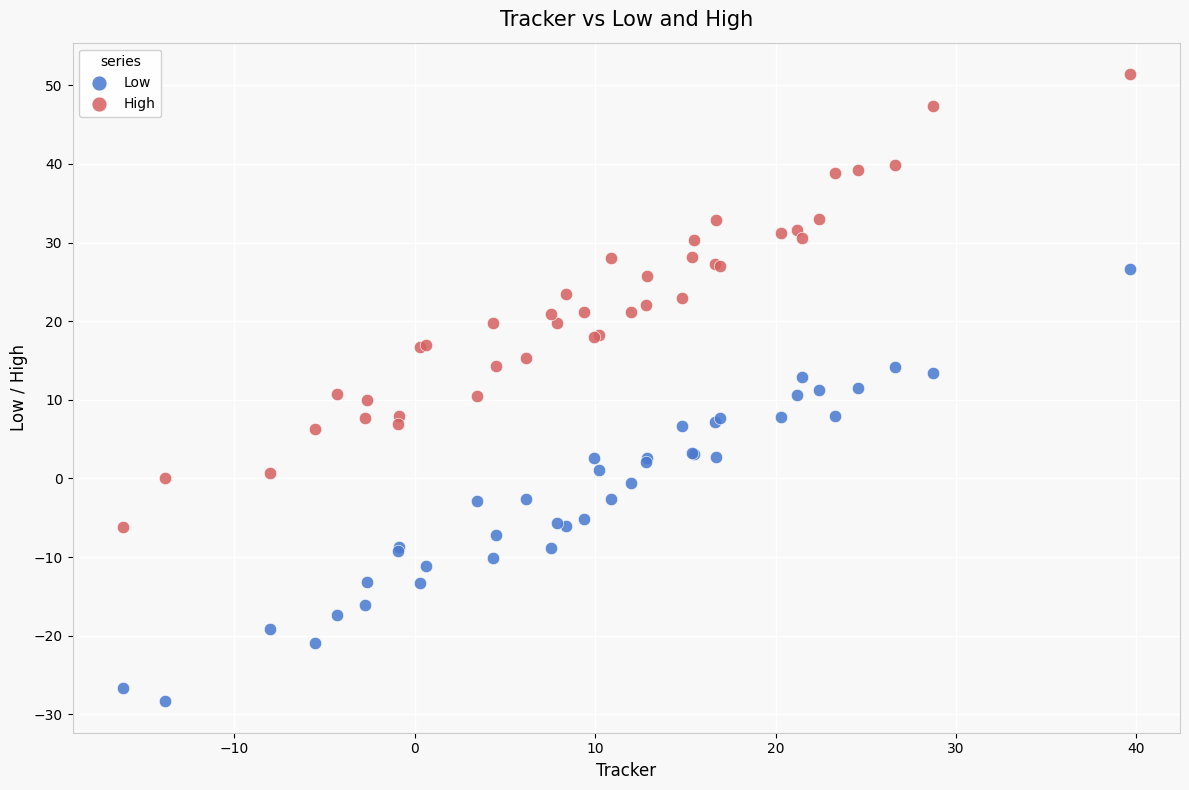

Which series reaches the maximum Y coordinate?

High